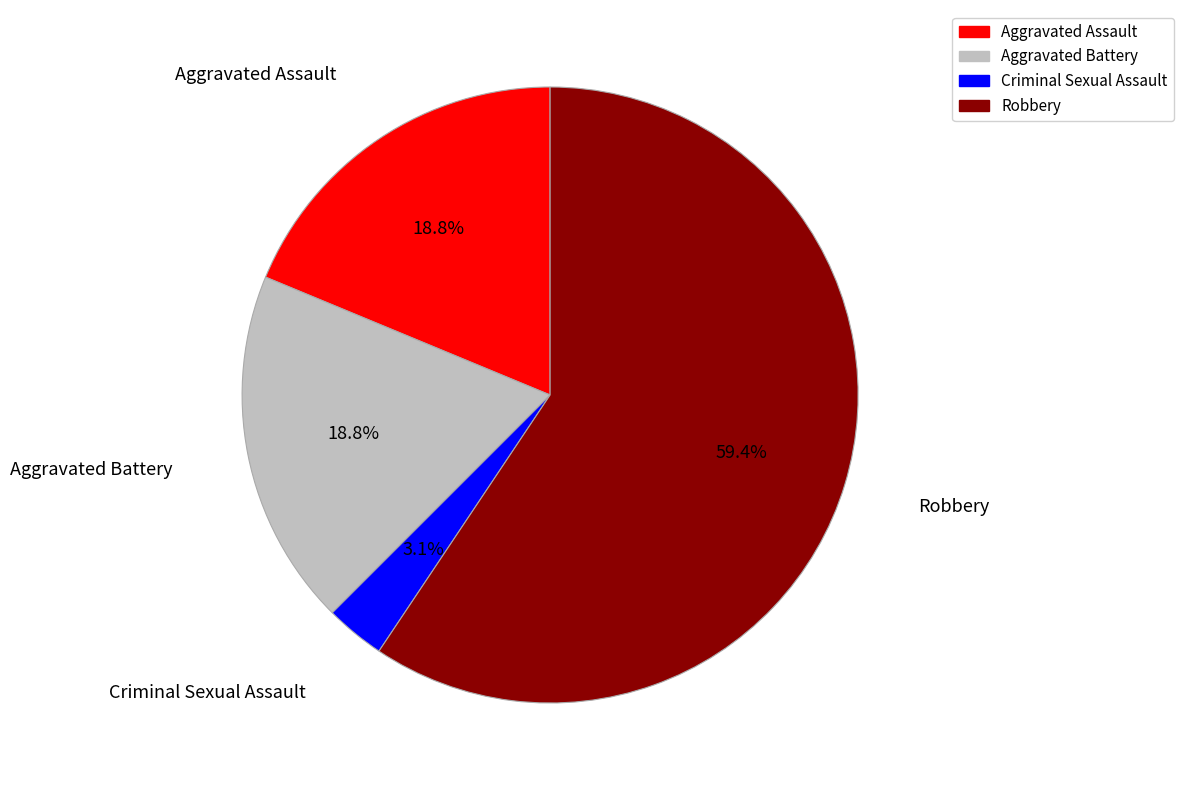

Does Robbery account for over 50% of the chart?

Yes